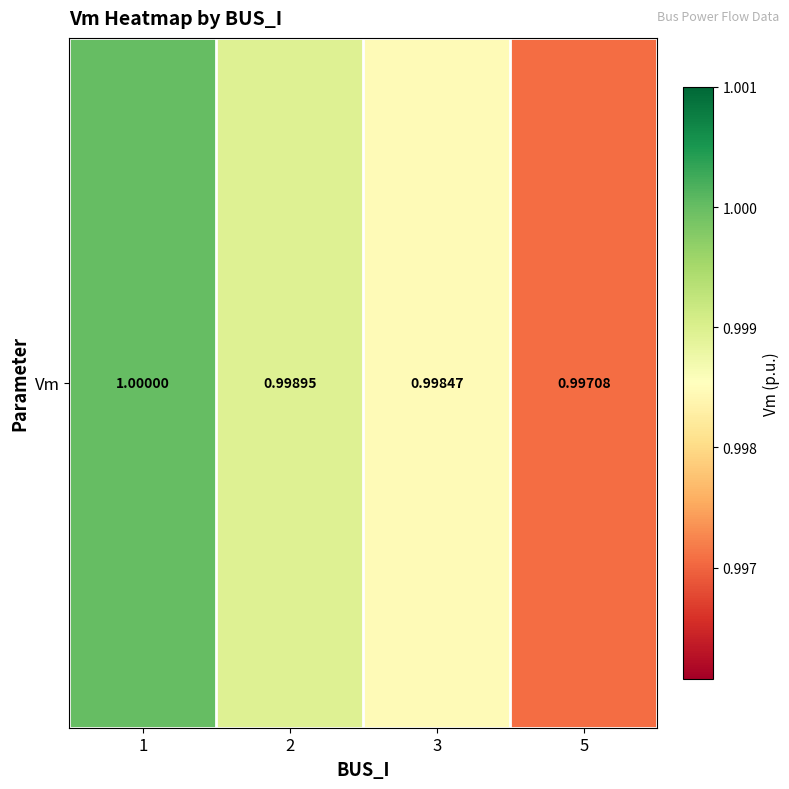

At which label is the value closest to 0?

5